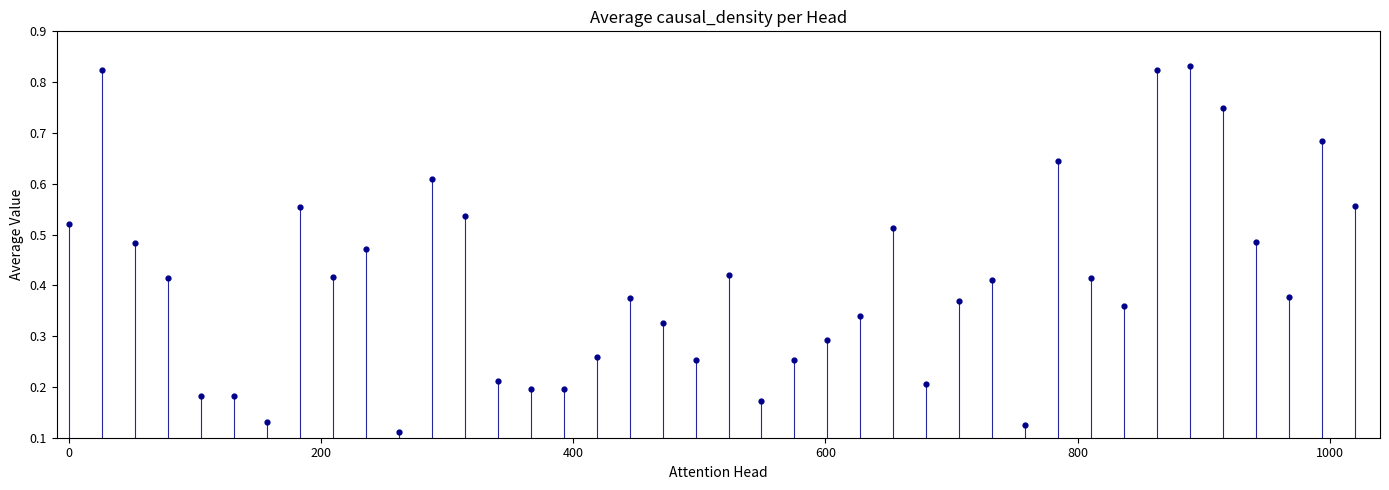

What is the range of X values (max minus min)?

1020.0